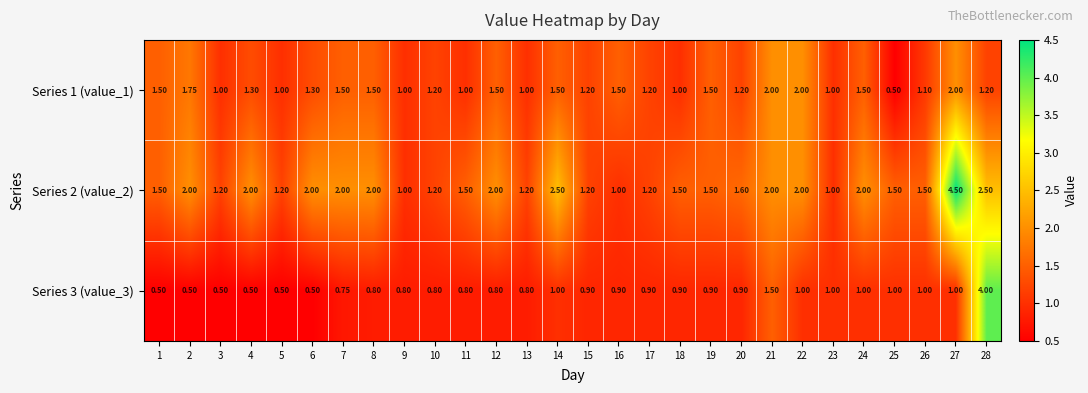

Is the value of Series 3 (value_3) at 25 greater than the value of Series 2 (value_2) at 10?

No